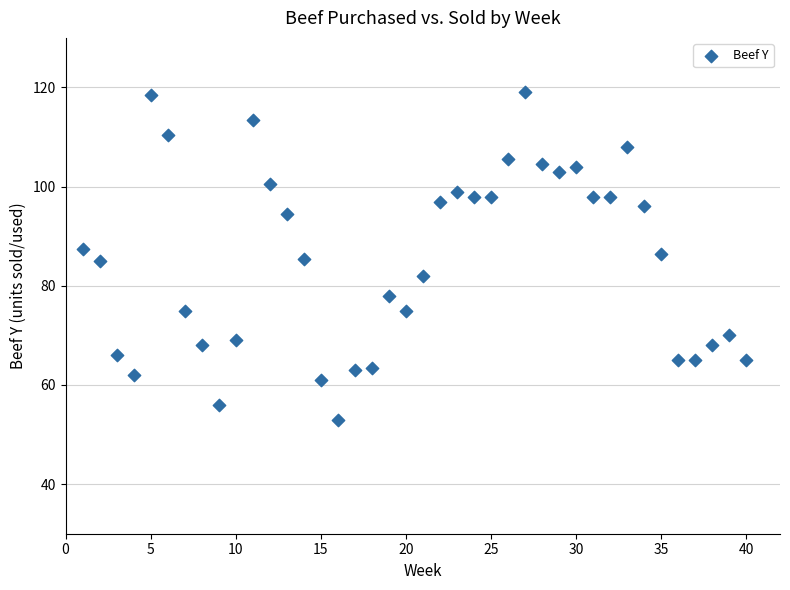

What is the range of X values (max minus min)?

39.0